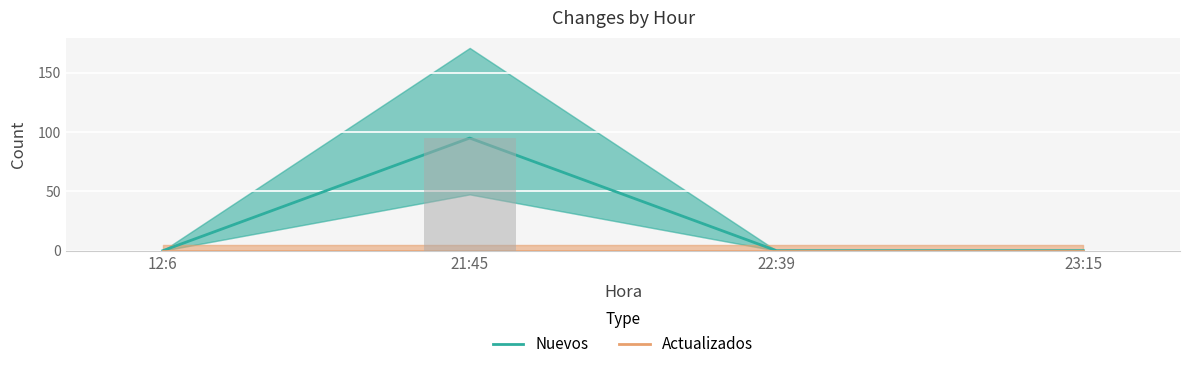

At how many categories does at least one series exceed 26?

1